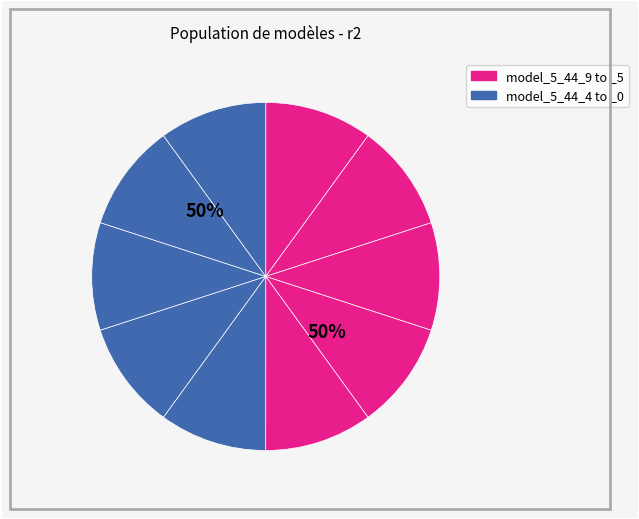

What percentage is the model_5_44_3 slice, to the nearest percent?

10%